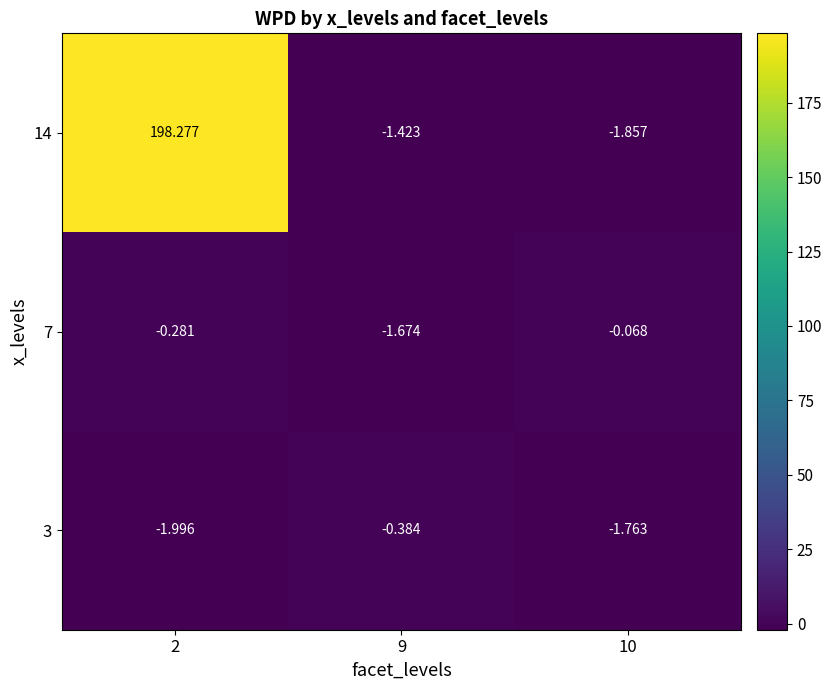

Is the value of 14 at 9 greater than the value of 3 at 2?

Yes